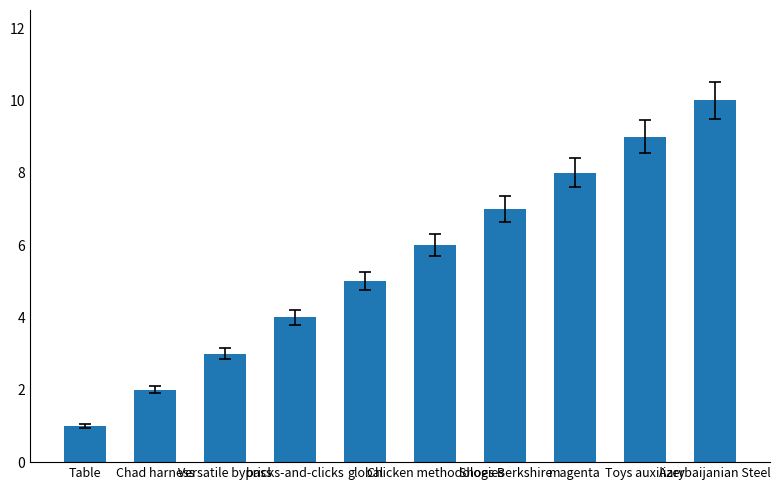

Rank the categories by value from lowest to highest.

Table, Chad harness, Versatile bypass, bricks-and-clicks, global, Chicken methodologies, Shoes Berkshire, magenta, Toys auxiliary, Azerbaijanian Steel